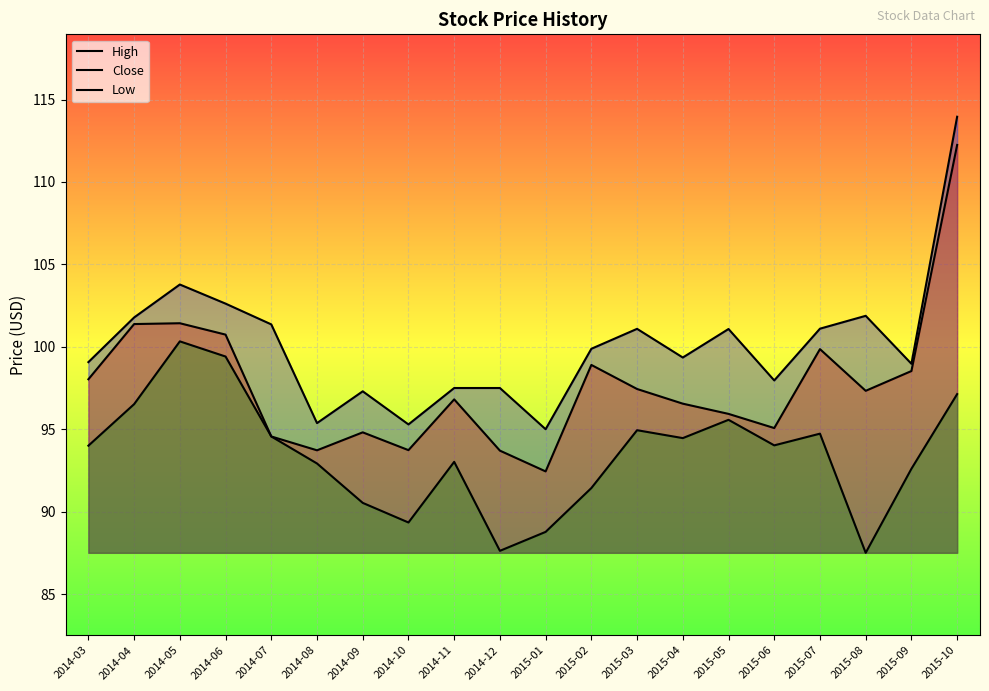

Rank the series by their maximum value, from highest to lowest.

High, Close, Low